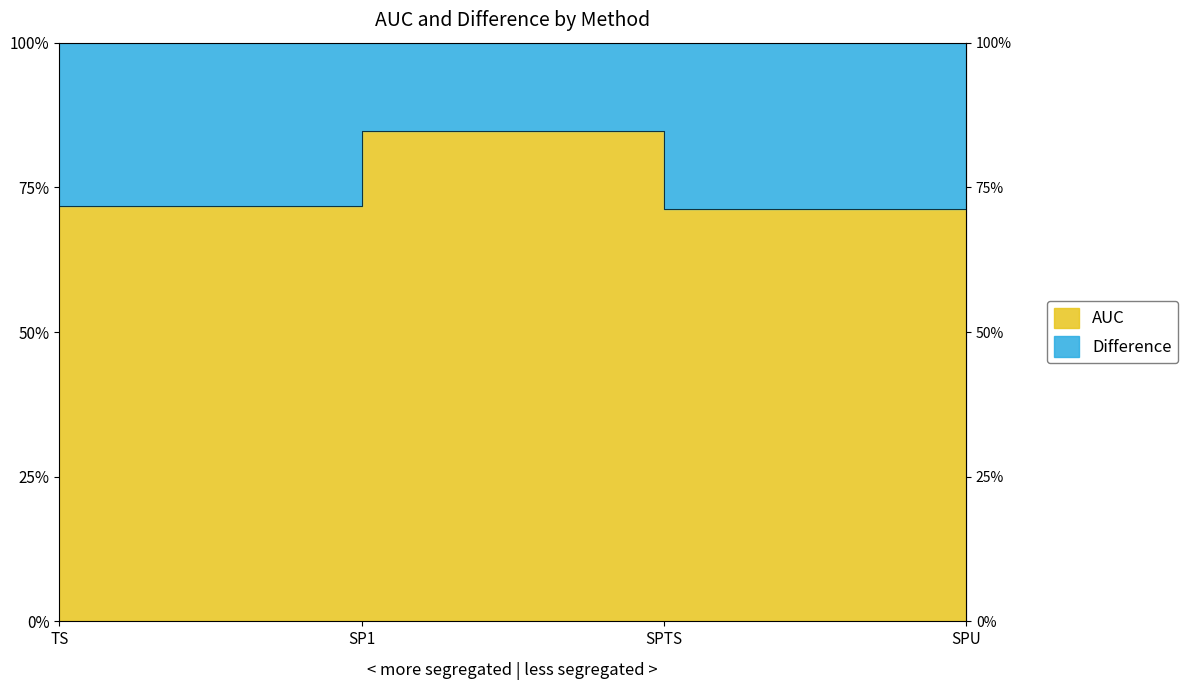

True or false: the data shows 0.4 at SP1.

False